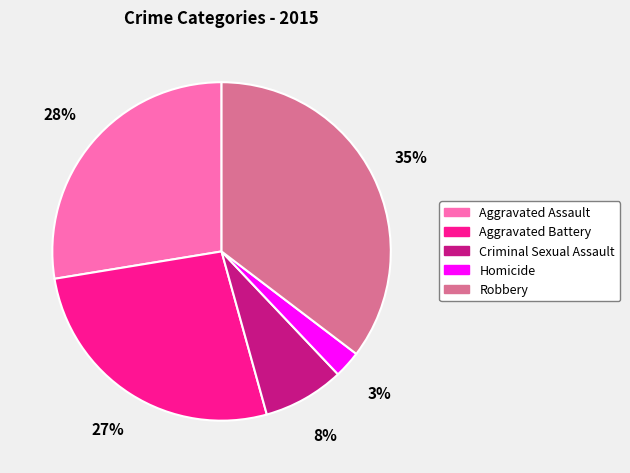

The Homicide slice represents 14% of the pie. True or false?

False